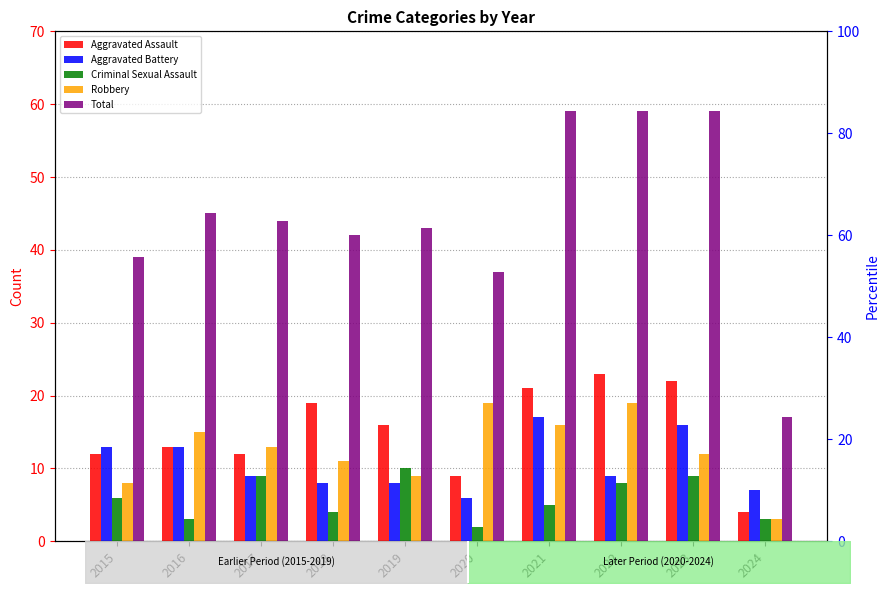

How many distinct data groups are displayed?

5